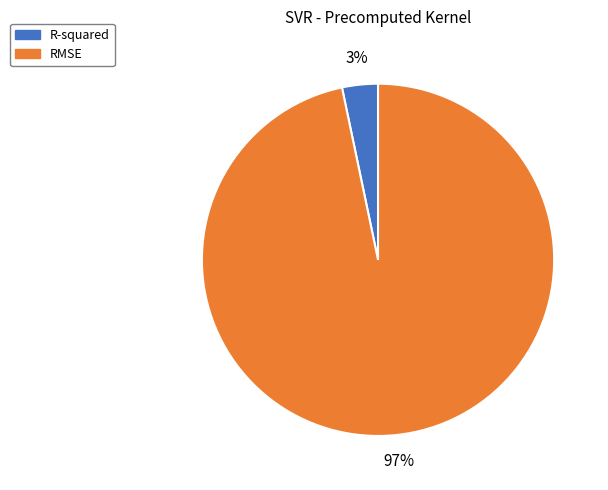

Between R-squared and RMSE, which is larger?

RMSE